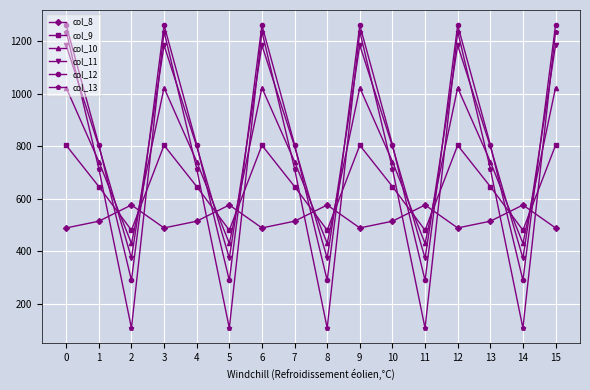

What is the total value across all series at 12?

6000.7